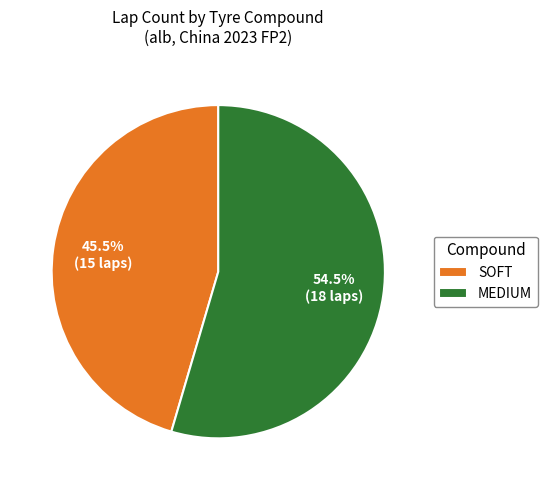

Is it true that SOFT is 51% of the pie?

False